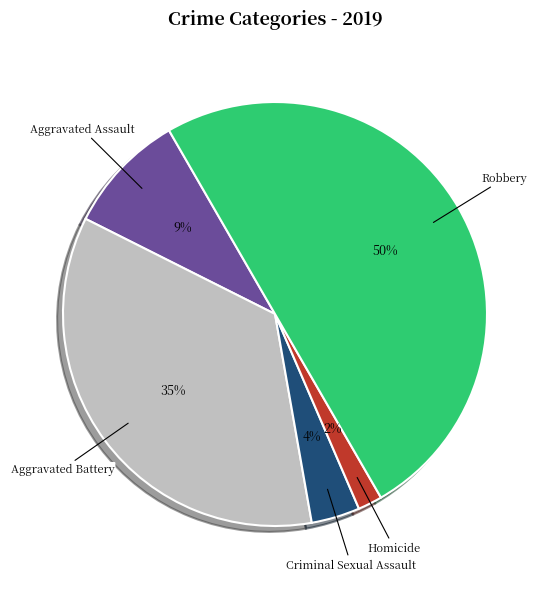

Which has a higher value, Criminal Sexual Assault or Aggravated Battery?

Aggravated Battery